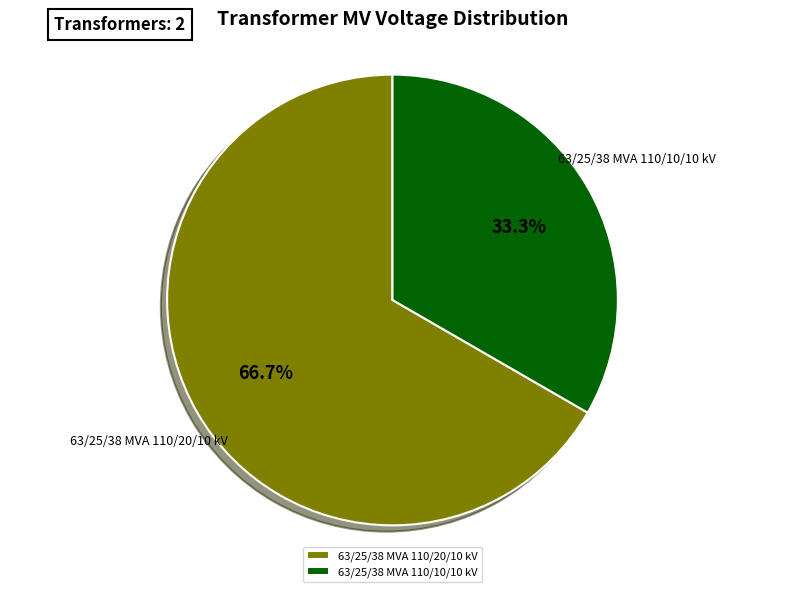

Which category has the smallest portion of the pie?

63/25/38 MVA 110/10/10 kV